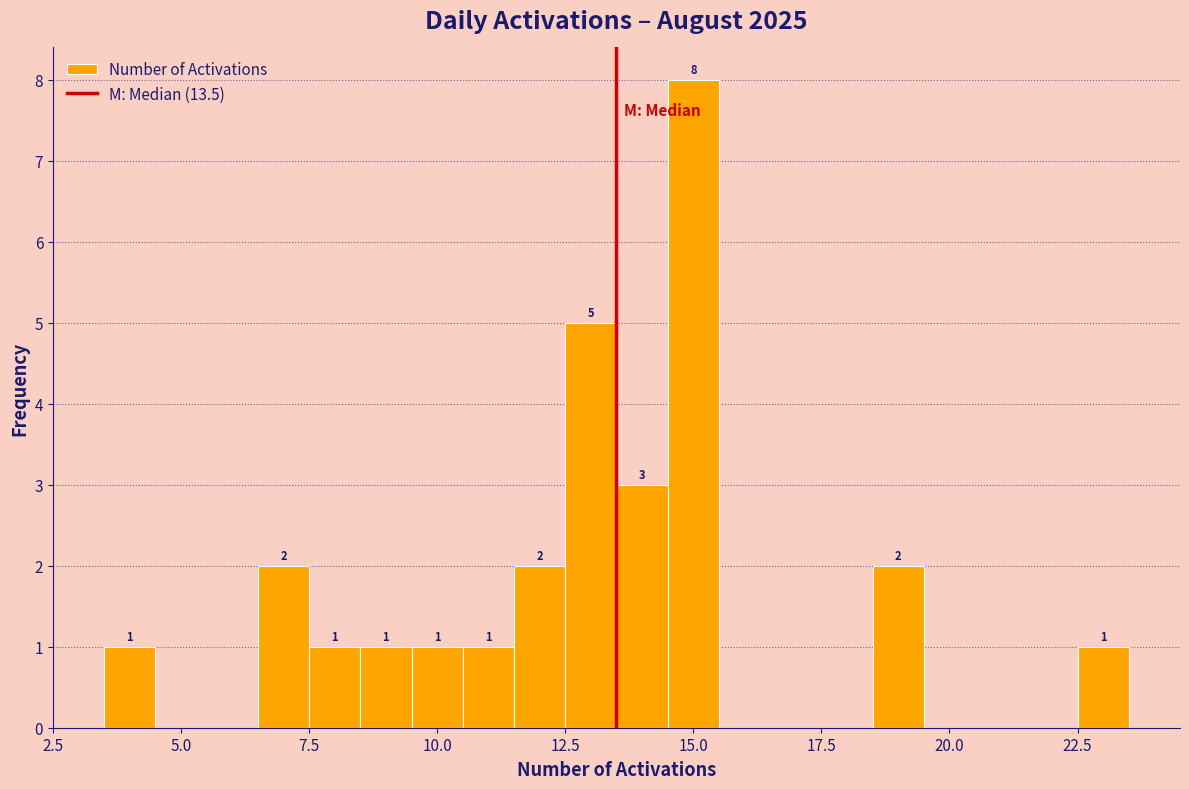

Around what value on the x-axis is the tallest bar? Give the approximate position of its centre, as read against the axis.

15.0